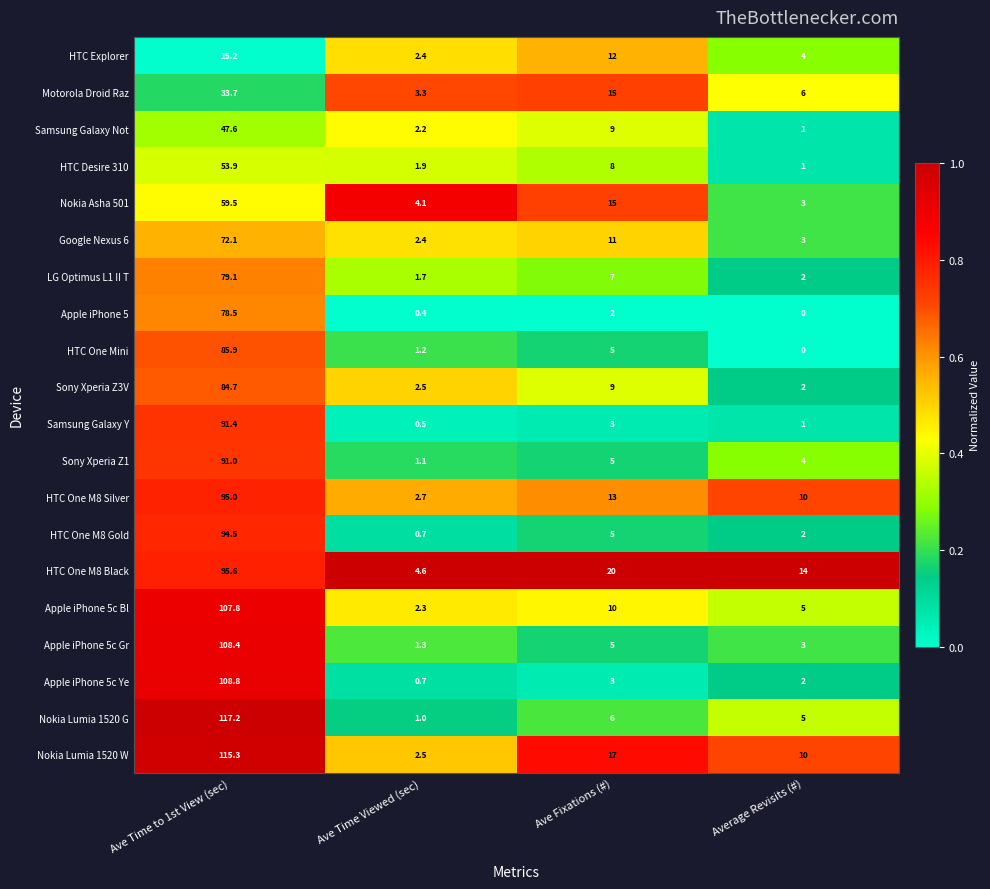

Which category has the lowest value in the HTC Desire 310 series?

Average Revisits (#)